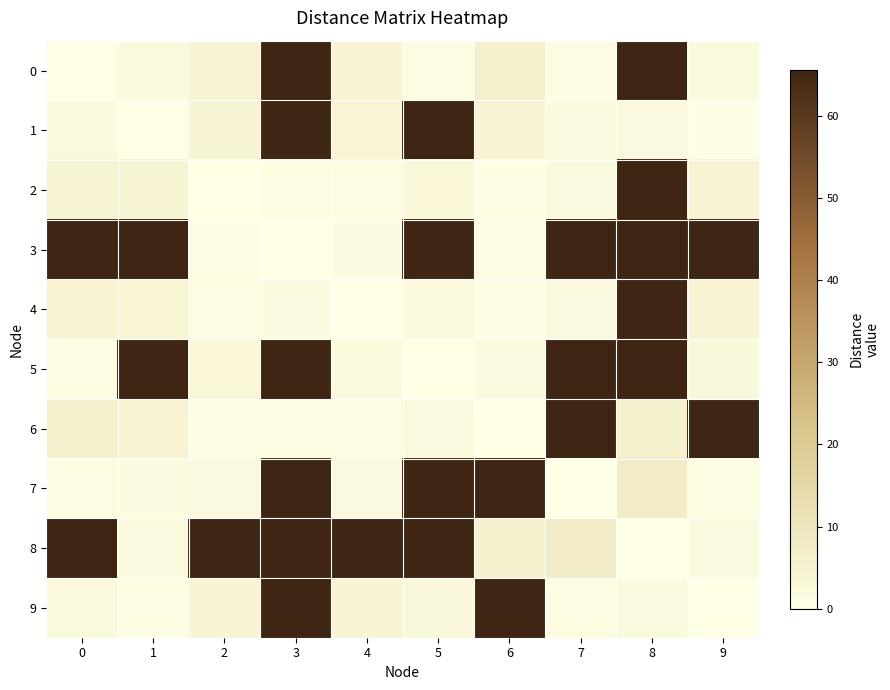

At how many categories does at least one series exceed 60?

10